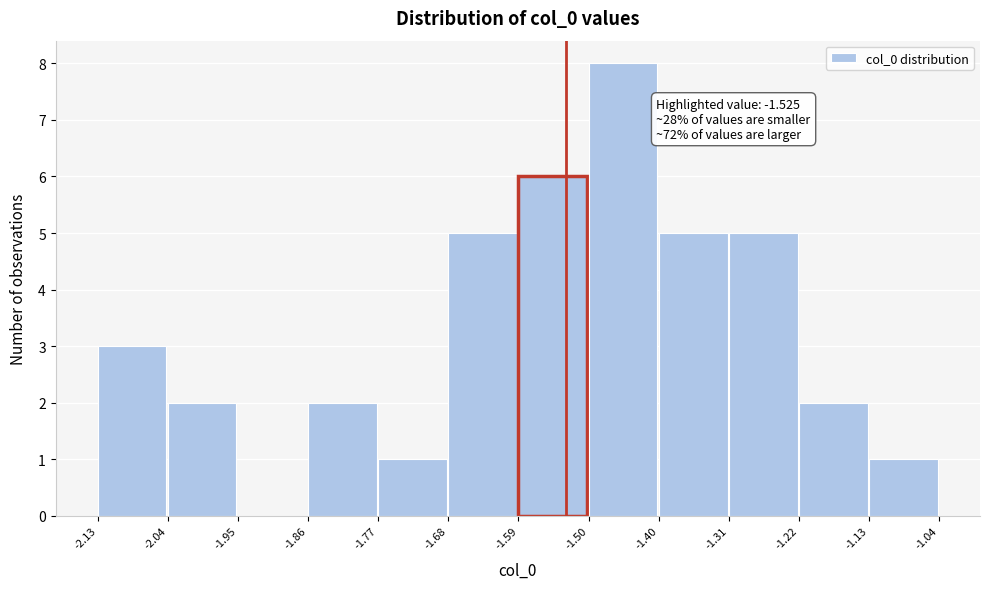

Over which range of the x-axis is the bar tallest?

-1.50 to -1.40